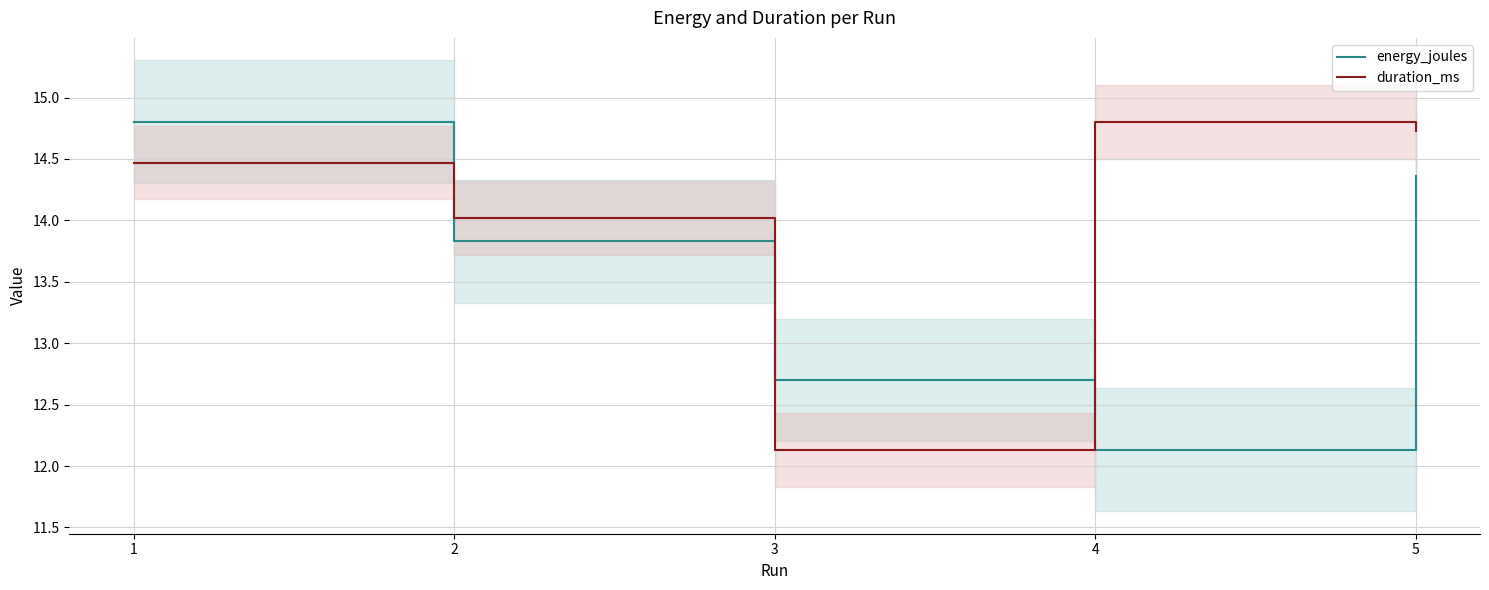

In duration_ms, how many points are higher than both neighbors (excluding endpoints)?

1